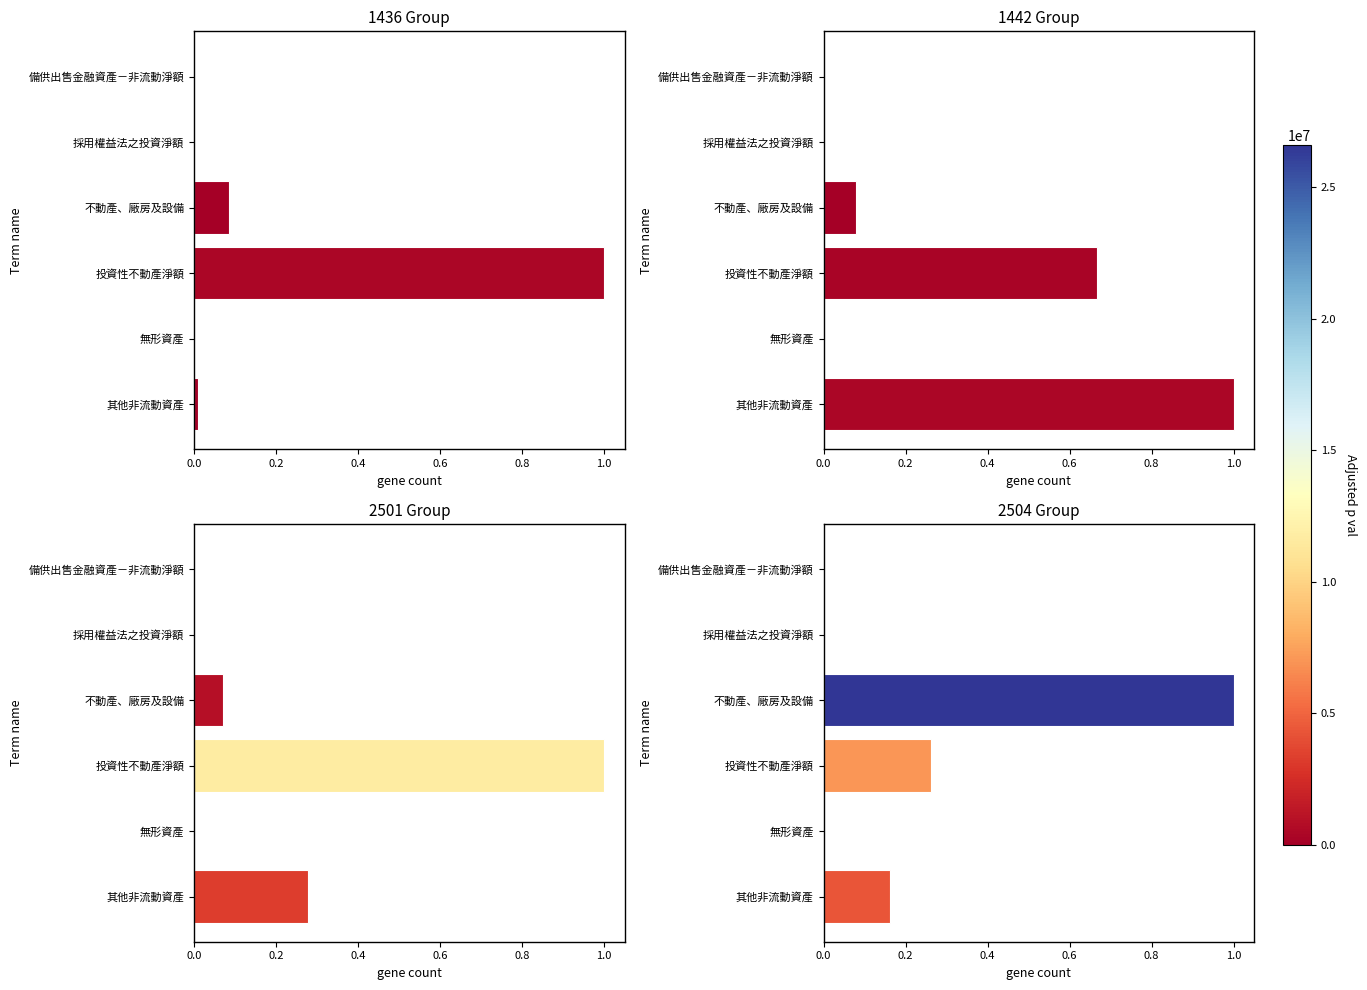

What position from the left is 採用權益法之投資淨額?

2